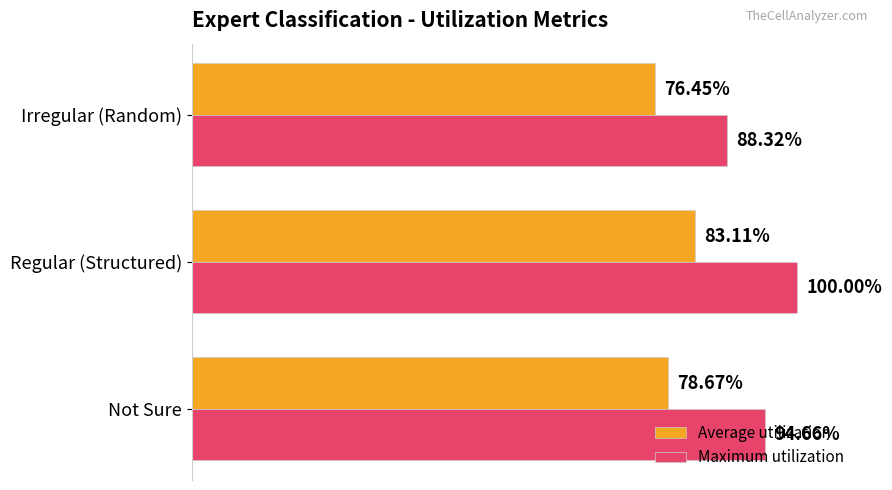

Which category has the highest value in the Average utilization series?

Regular (Structured)